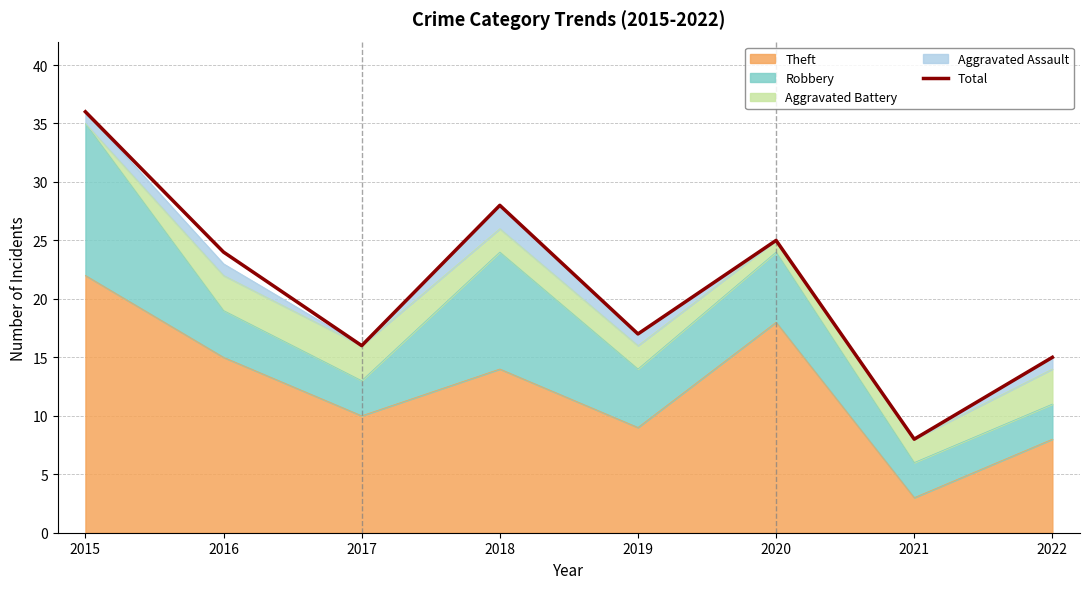

Between 2019 and 2017, which is larger?

2019